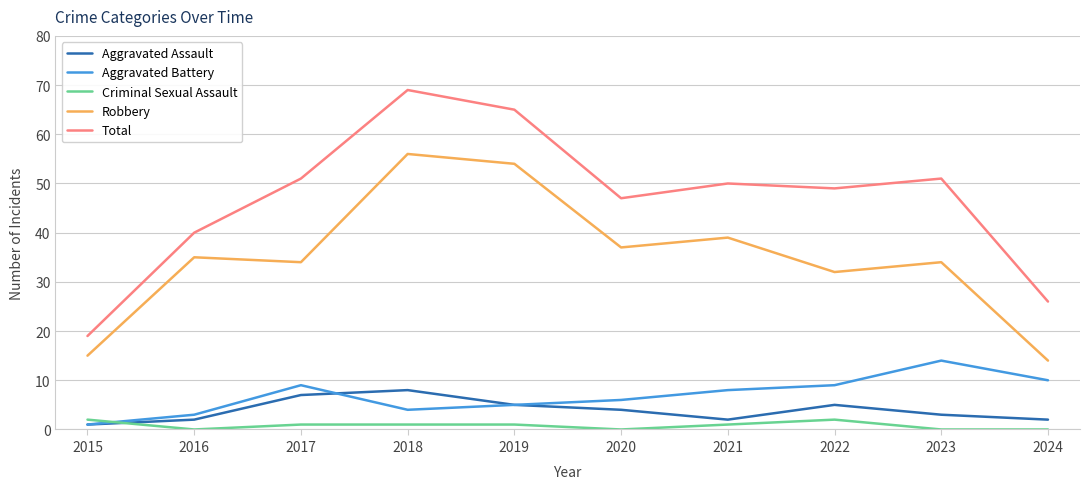

True or false: Aggravated Battery has a value of 14 at 2023.

True